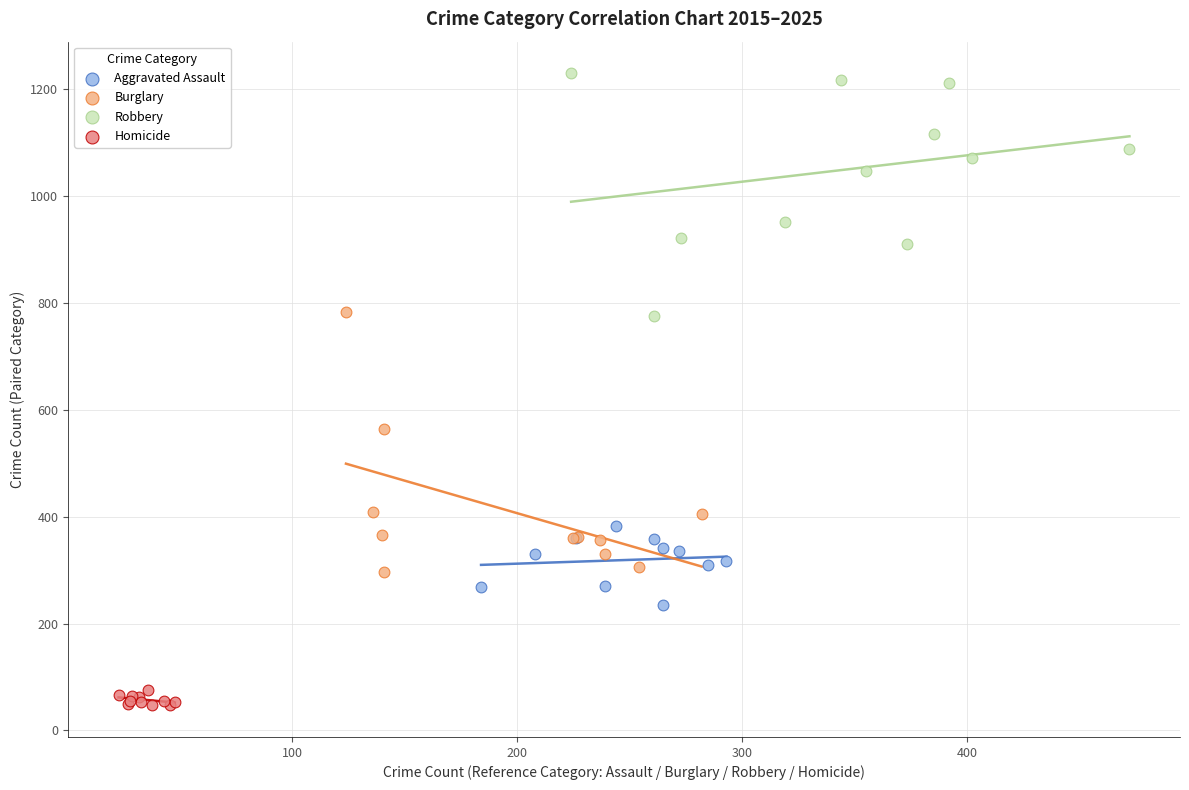

Which series reaches the maximum Y coordinate?

Robbery